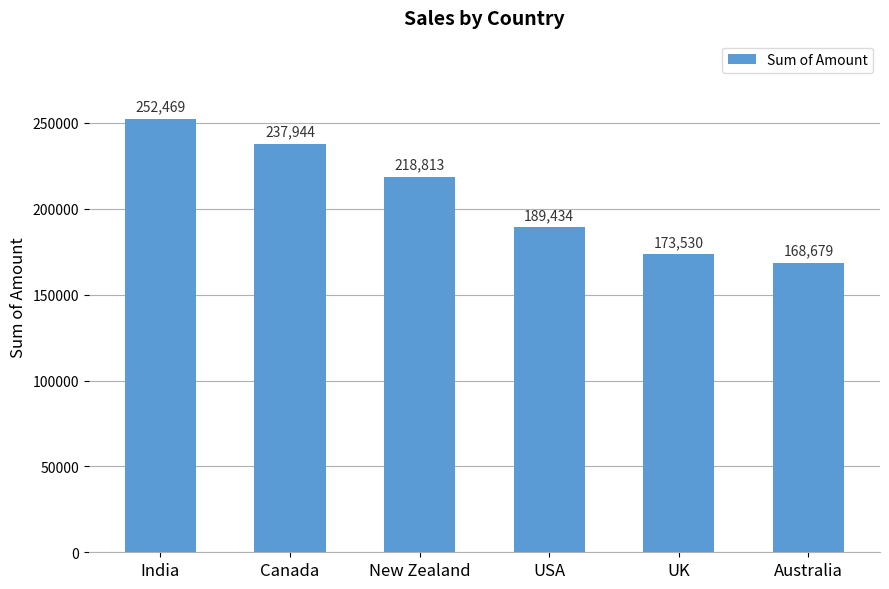

Rank the categories by value from lowest to highest.

Australia, UK, USA, New Zealand, Canada, India